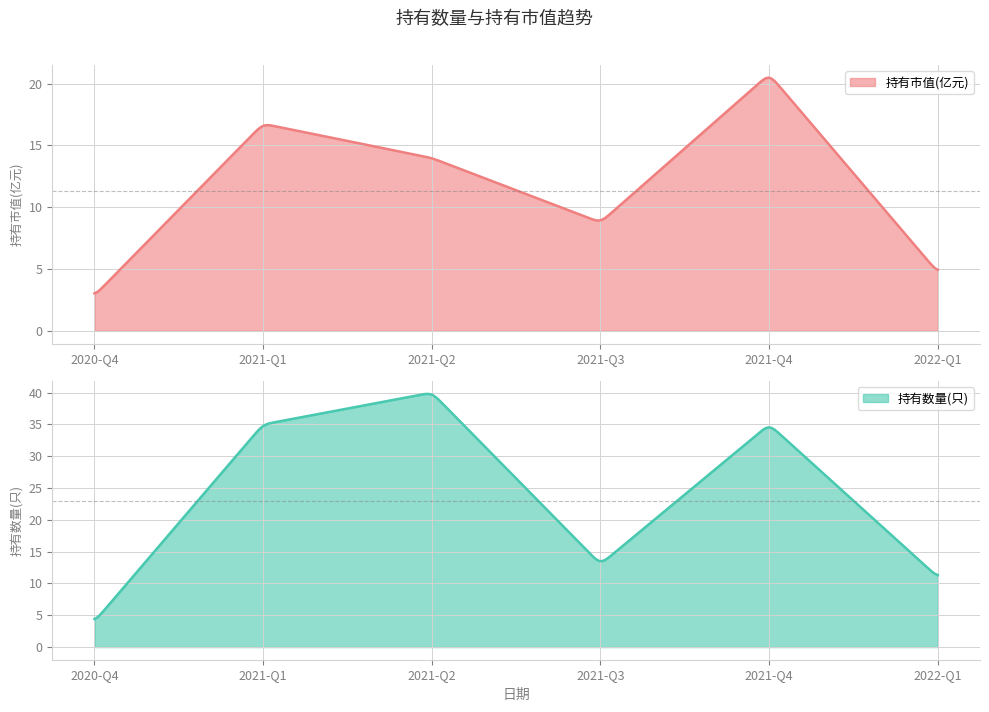

Reading left to right, list all the values displayed in this chart.

持有市值(亿元): 2020-Q4=2.9	2021-Q1=16.8	2021-Q2=14.0	2021-Q3=8.8	2021-Q4=20.8	2022-Q1=4.7
持有数量(只): 2020-Q4=4.0	2021-Q1=35.0	2021-Q2=40.0	2021-Q3=13.0	2021-Q4=35.0	2022-Q1=11.0